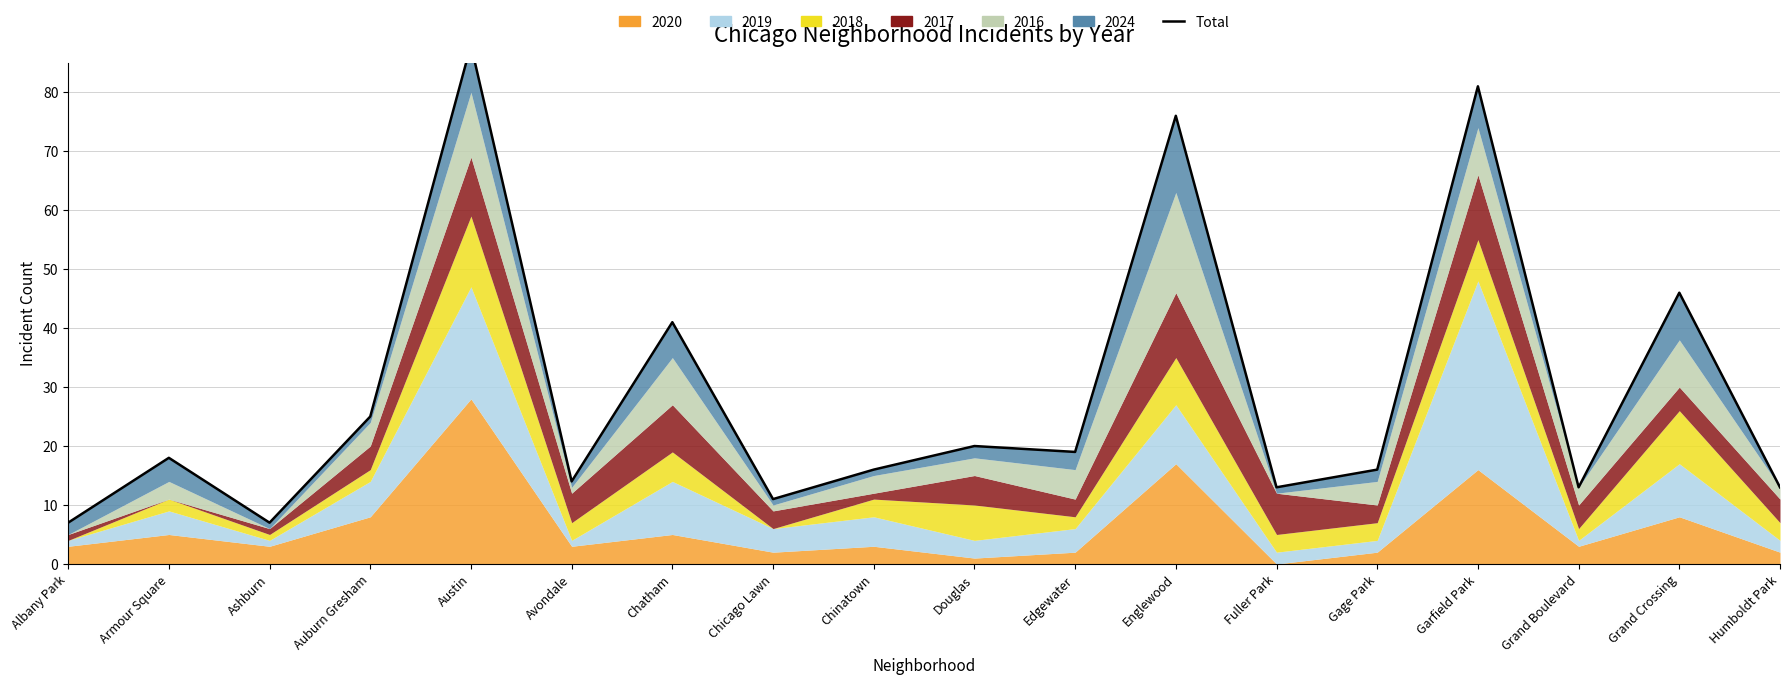

Is it true that the value at Ashburn is 2?

False